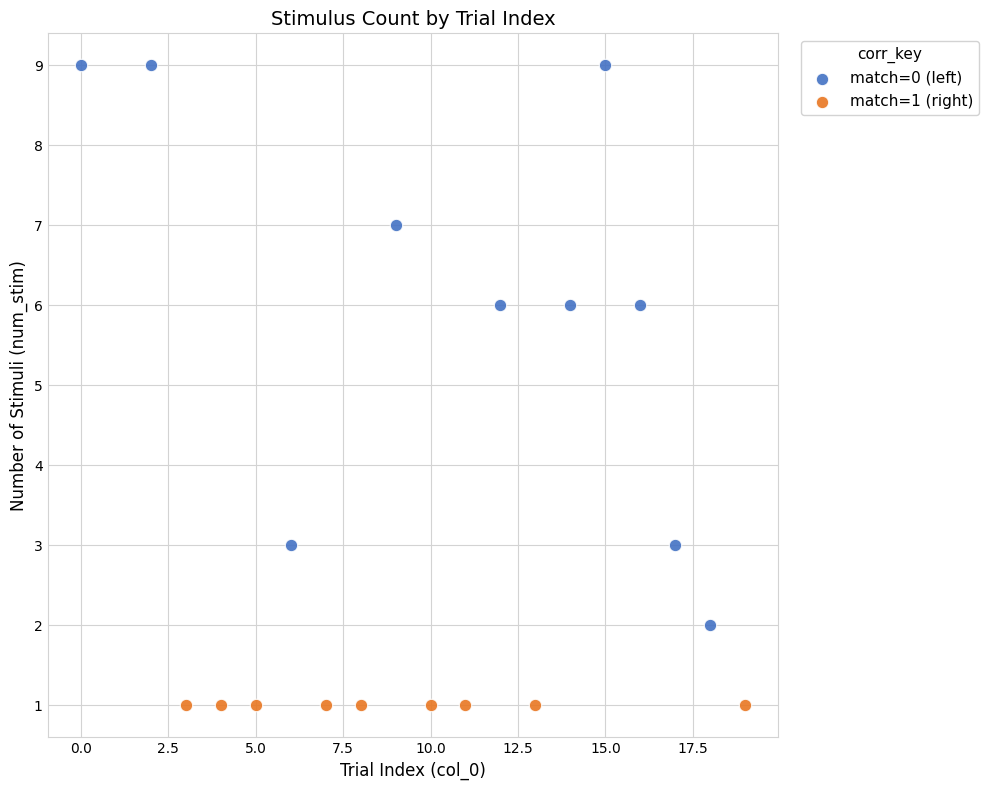

Which series reaches the maximum Y coordinate?

match=0 (left)